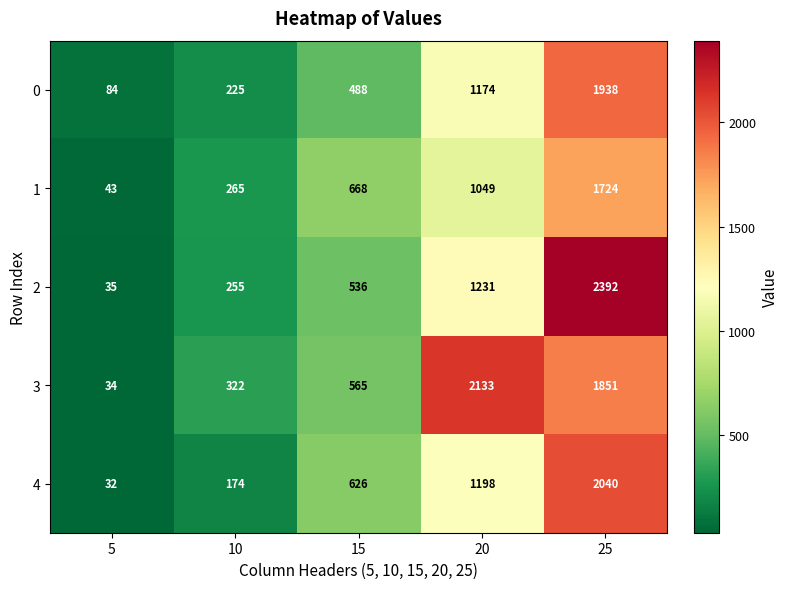

The value of 1 at 15 is 668. True or false?

True